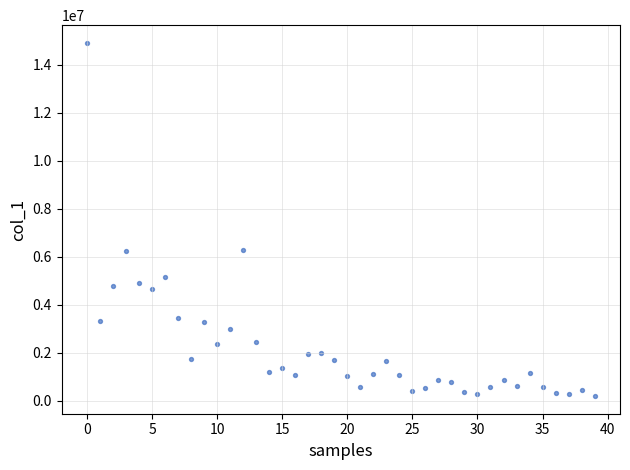

What is the range of Y values (max minus min)?

14714000